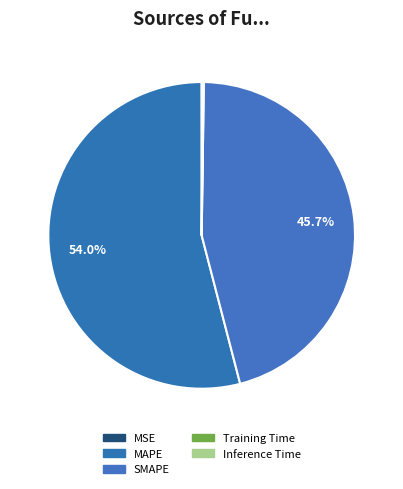

Which category accounts for the majority?

MAPE